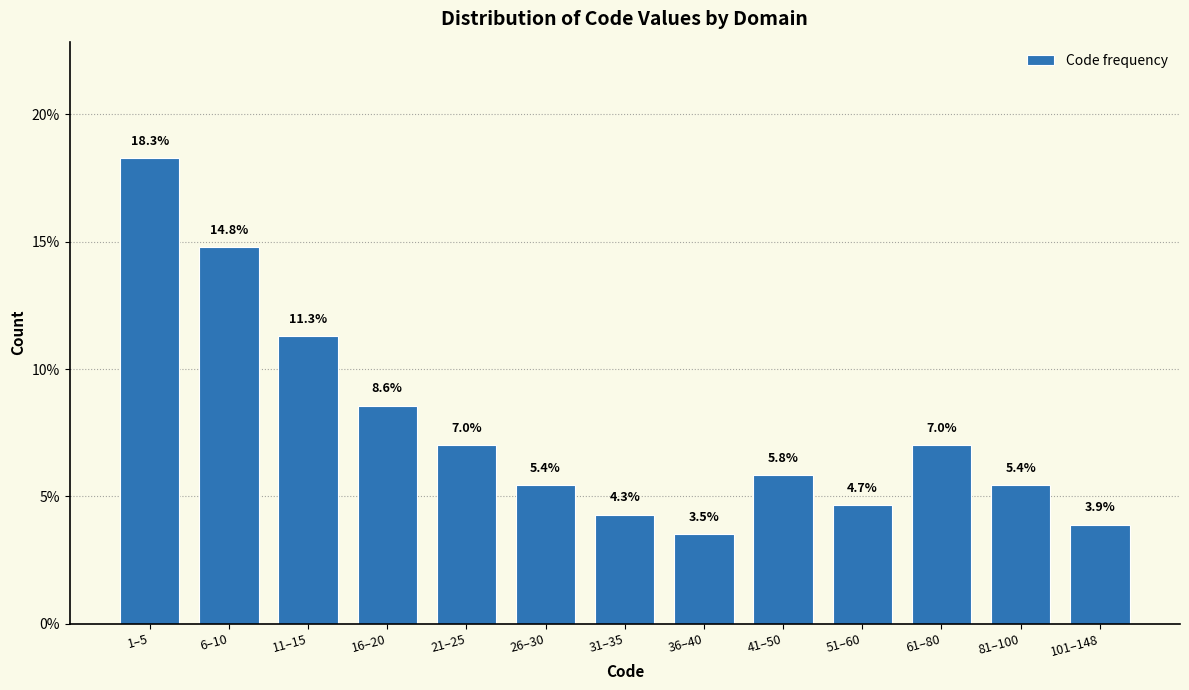

Reading left to right, extract all data points from this chart.

1–5=18.3	6–10=14.8	11–15=11.3	16–20=8.6	21–25=7.0	26–30=5.4	31–35=4.3	36–40=3.5	41–50=5.8	51–60=4.7	61–80=7.0	81–100=5.4	101–148=3.9